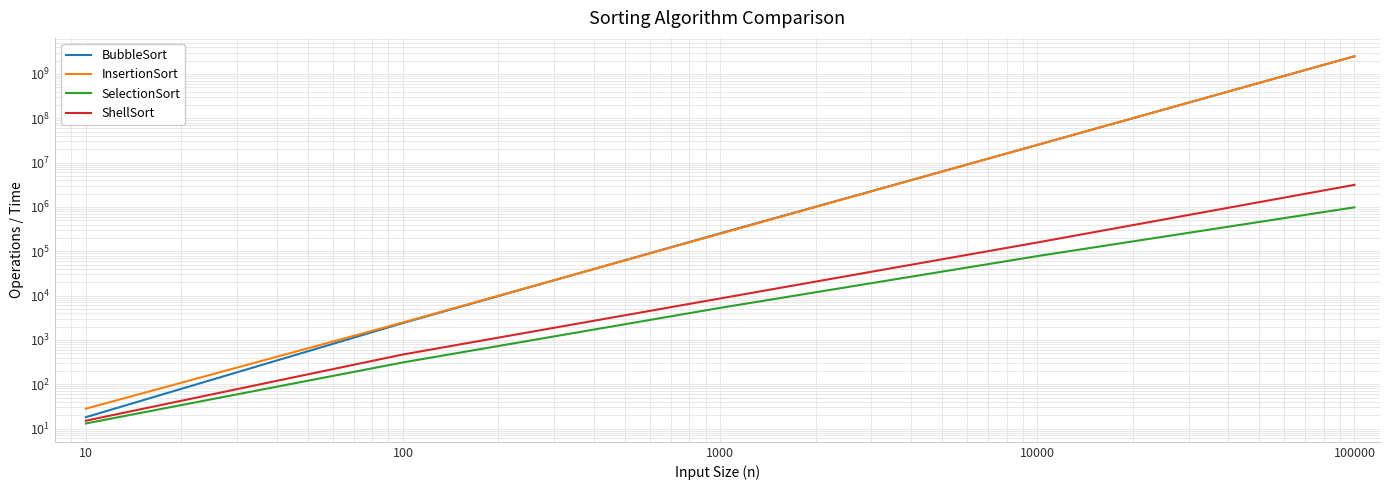

True or false: SelectionSort and ShellSort intersect in this chart.

False